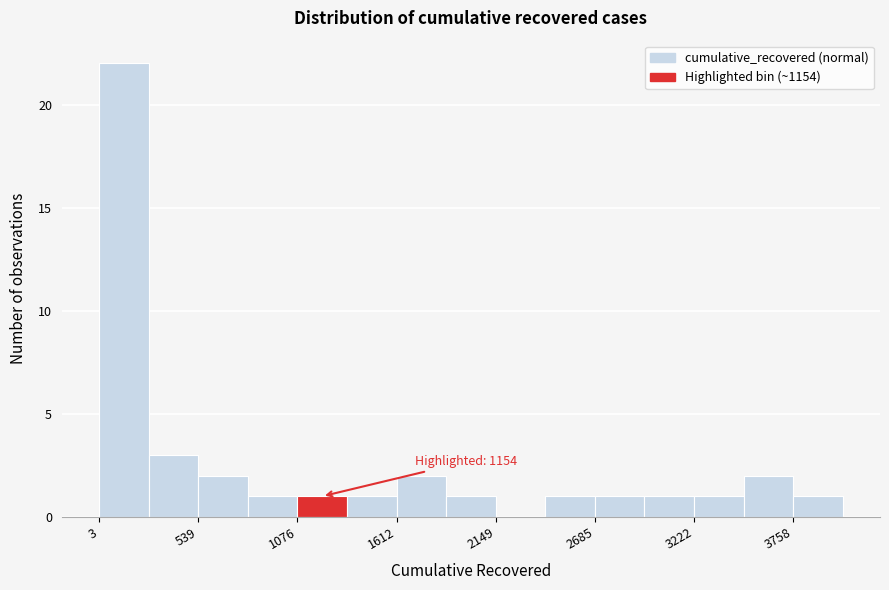

Around what value on the x-axis is the tallest bar? Give the approximate position of its centre, as read against the axis.

100